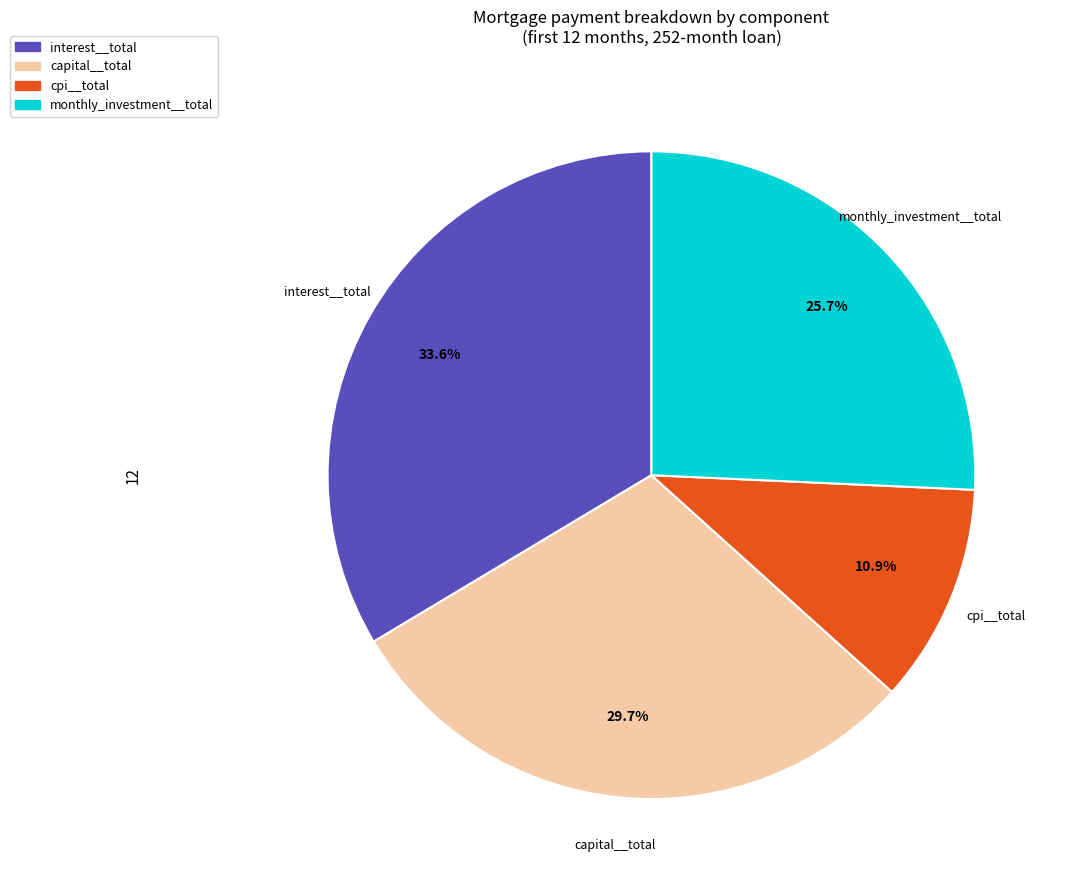

Is there a majority slice in this chart?

No